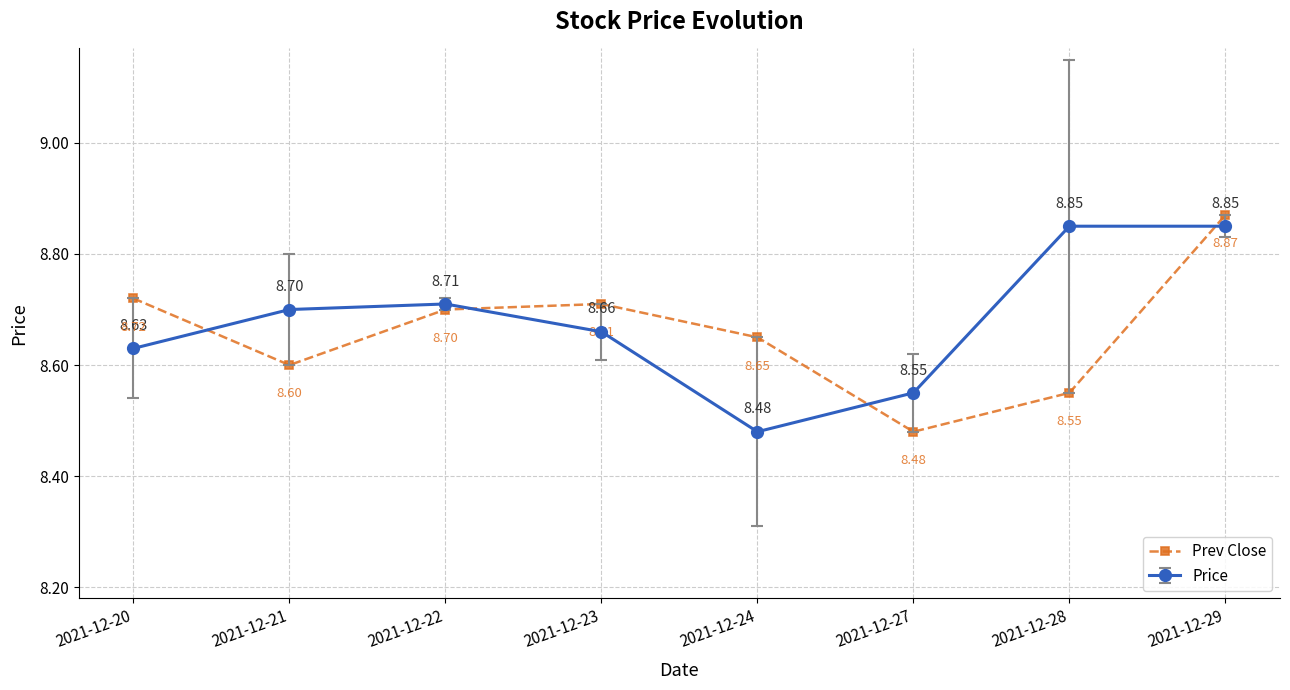

What is the difference between the maximum and second lowest values in the Price series?

0.3